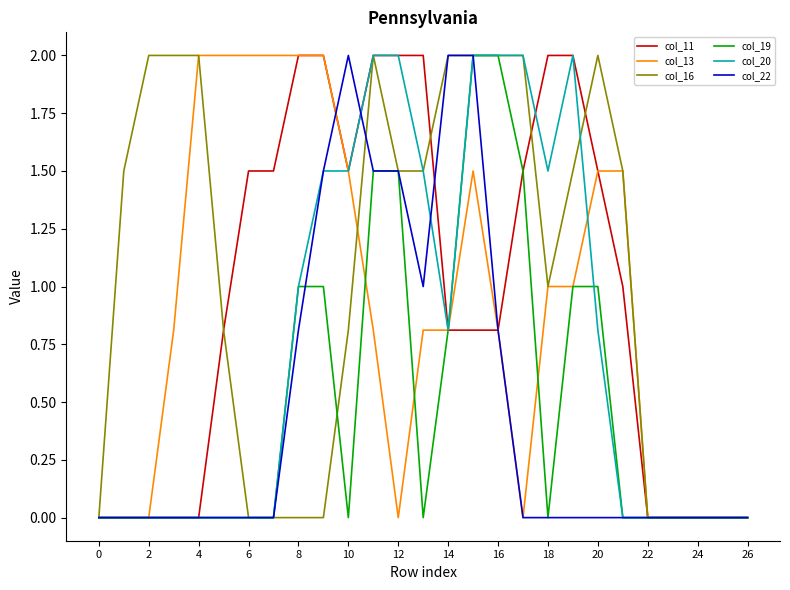

Which series has the largest total across all categories?

col_16